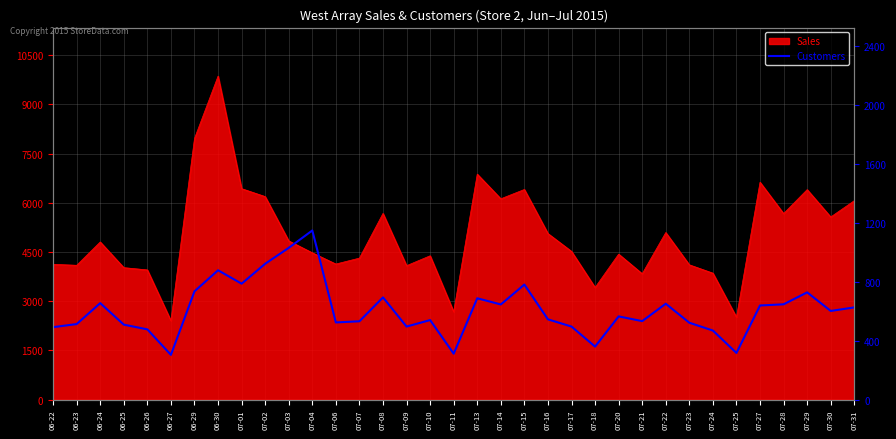

What is the sum of the values at 07-23 and 06-27?

824